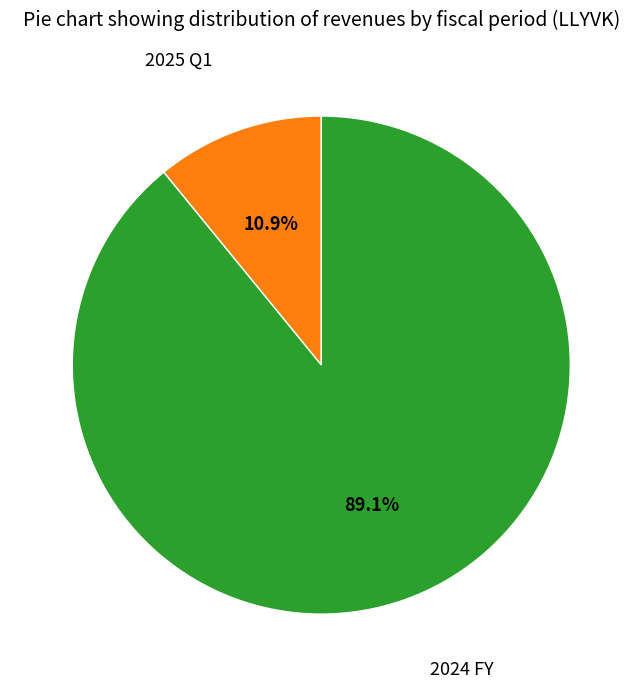

Which category has the biggest portion of the pie?

2024 FY